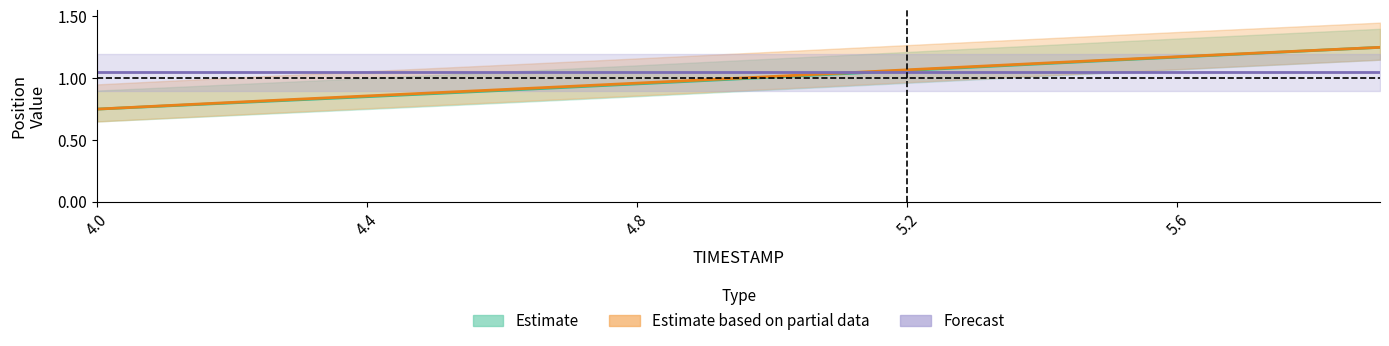

What is the approximate value of X at 5.7?

1.2